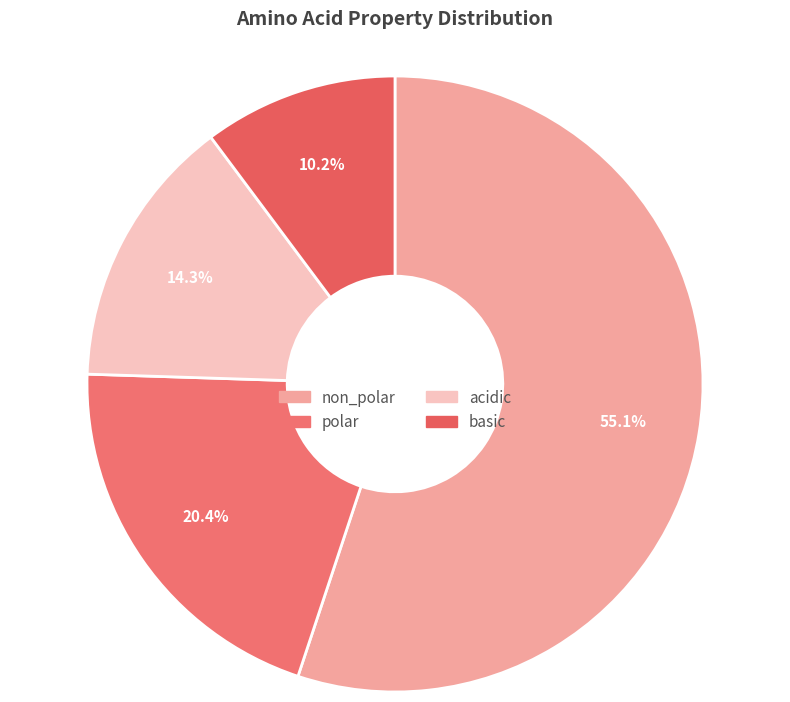

What portion of the pie excludes polar?

79.6%